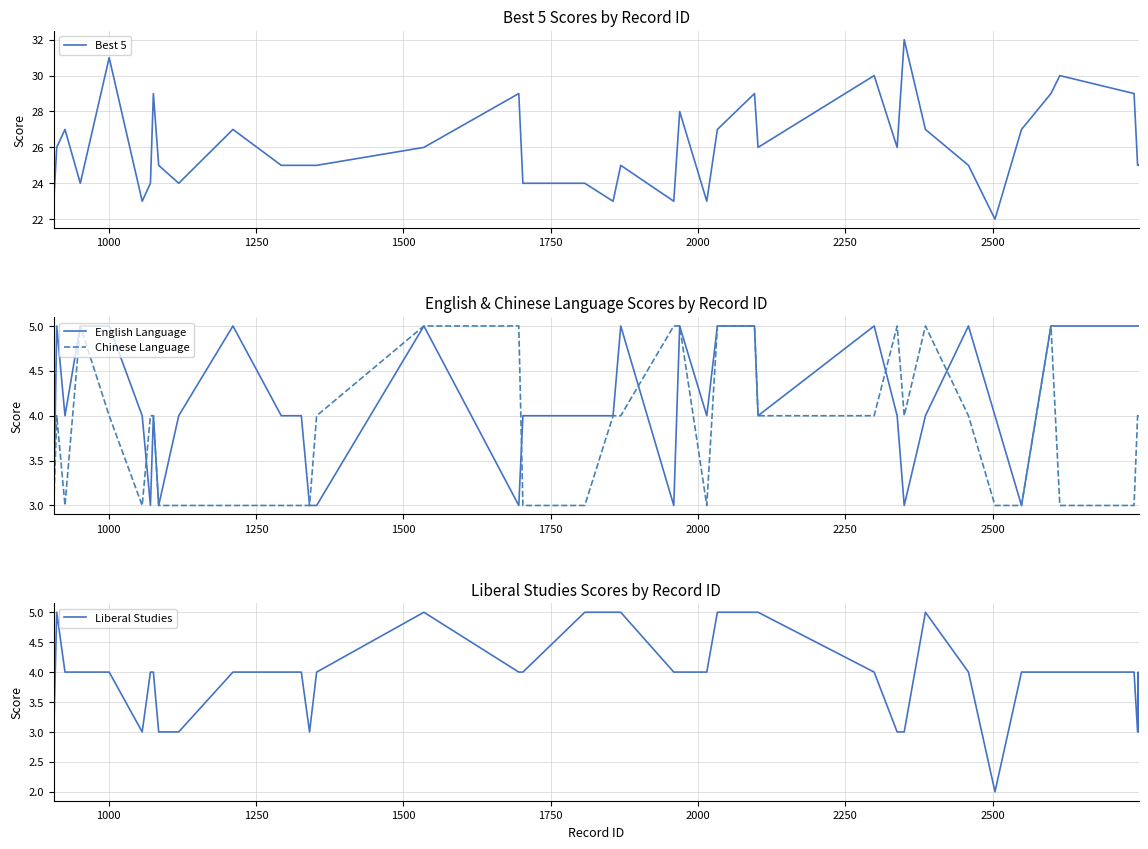

True or false: Best 5 and English Language intersect in this chart.

False